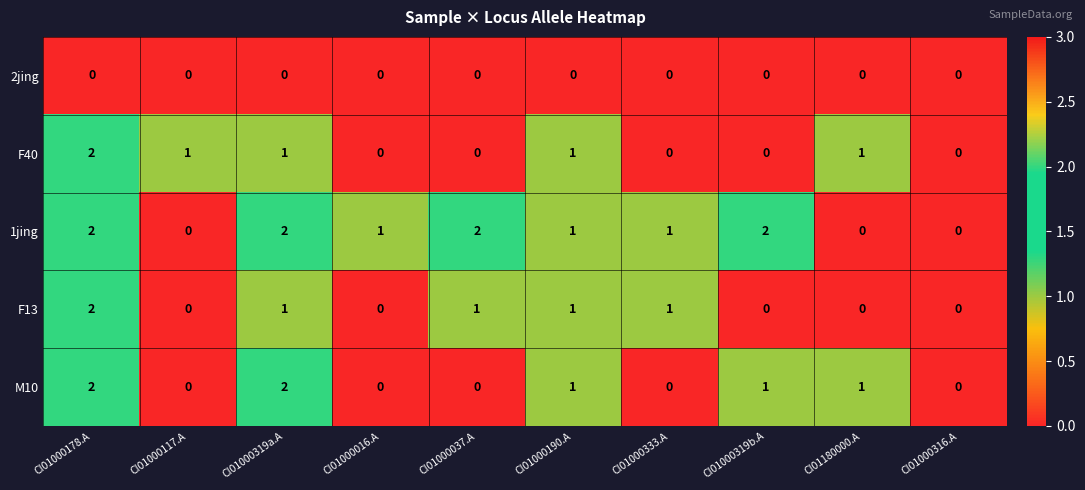

Count the number of categories in the chart.

10